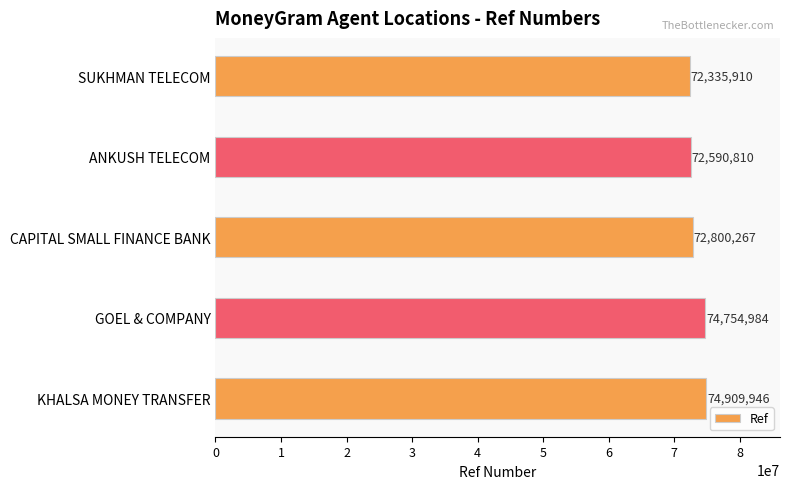

True or false: the data shows 98800302 at SUKHMAN TELECOM.

False